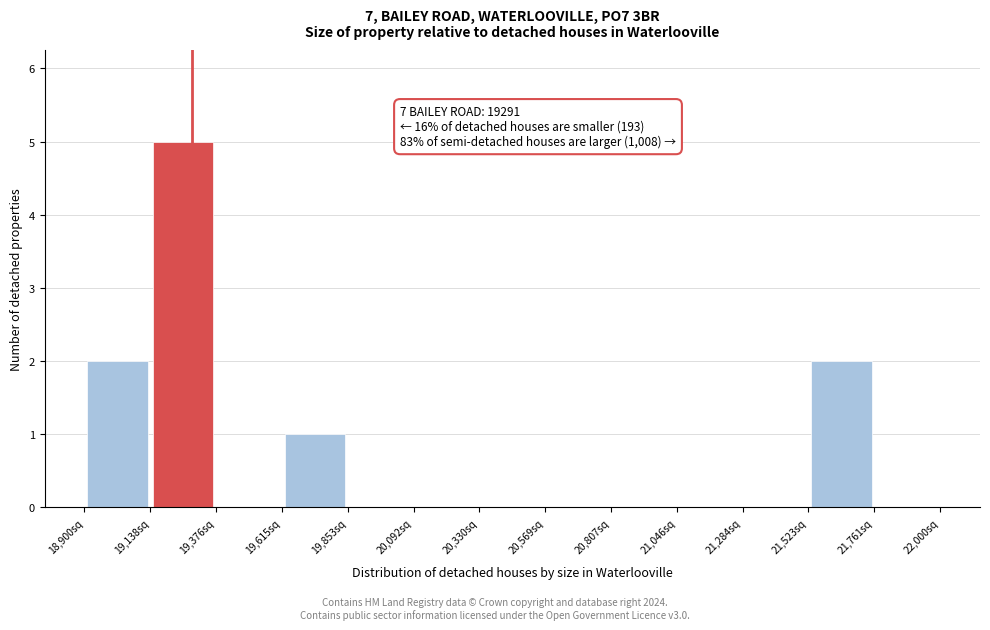

Which range on the x-axis has the tallest bar?

19150 to 19400